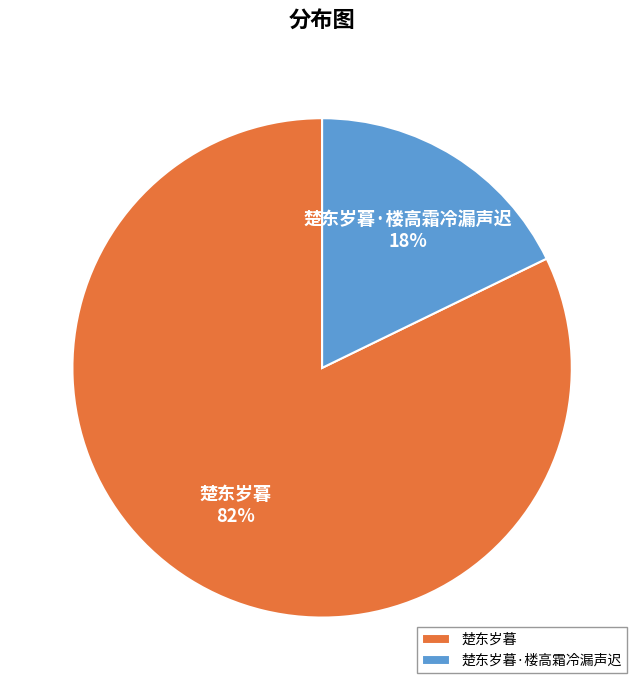

To the nearest percent, what is the difference between the largest and smallest slice percentages?

64%